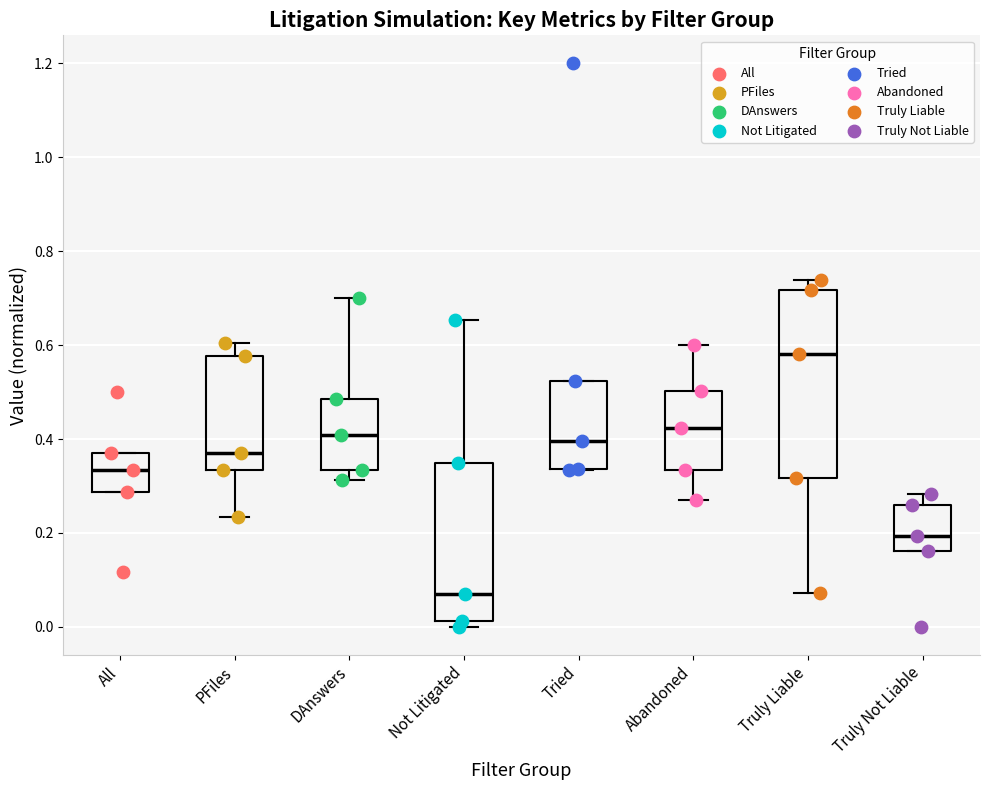

Reading left to right, transcribe this box plot: for each box, give where its median line is, the range the box spans, and where its two whiskers end, as read against the y-axis. The values are not printed on the chart, so give them approximately, as read against the axis.

All: median 0.34, box 0.28 to 0.36, whiskers 0.28 to 0.36
PFiles: median 0.38, box 0.34 to 0.58, whiskers 0.24 to 0.60
DAnswers: median 0.40, box 0.34 to 0.48, whiskers 0.32 to 0.70
Not Litigated: median 0.08, box 0.02 to 0.34, whiskers 0.00 to 0.66
Tried: median 0.40, box 0.34 to 0.52, whiskers 0.34 to 0.52
Abandoned: median 0.42, box 0.34 to 0.50, whiskers 0.26 to 0.60
Truly Liable: median 0.58, box 0.32 to 0.72, whiskers 0.08 to 0.74
Truly Not Liable: median 0.20, box 0.16 to 0.26, whiskers 0.16 to 0.28